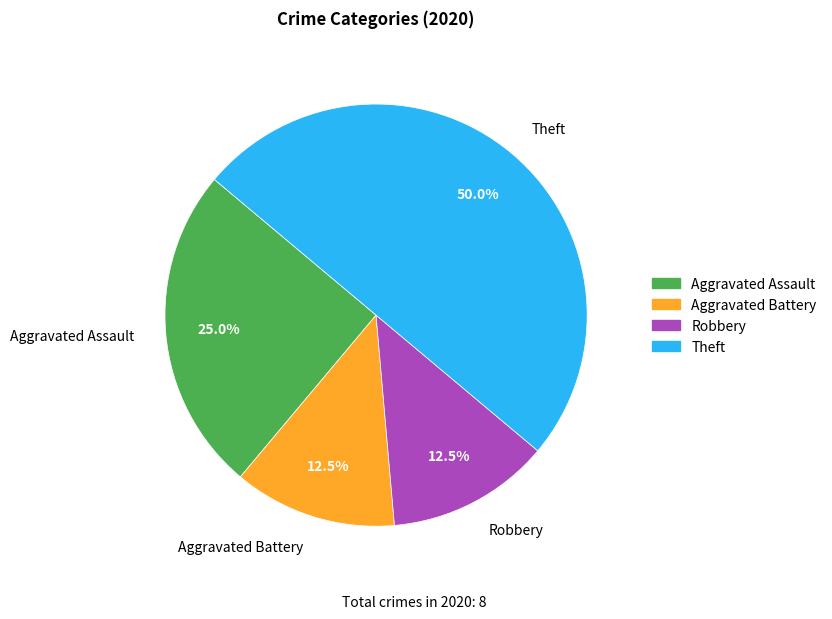

Does Robbery account for over 50% of the chart?

No